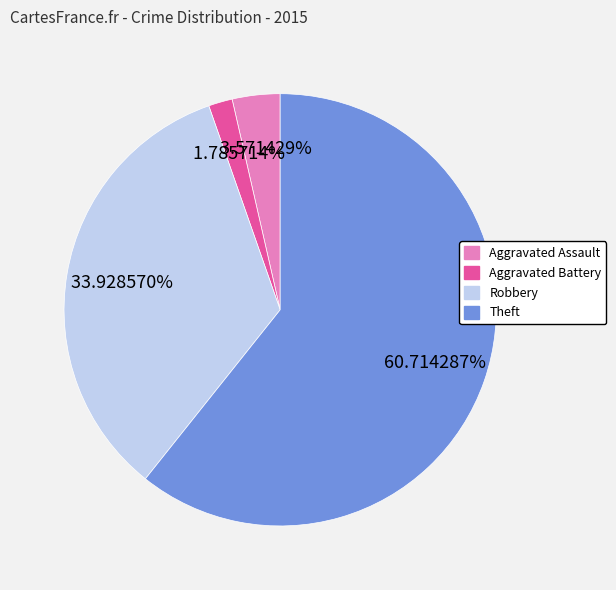

To the nearest percent, what is the difference between the Theft and Robbery slice percentages?

27%